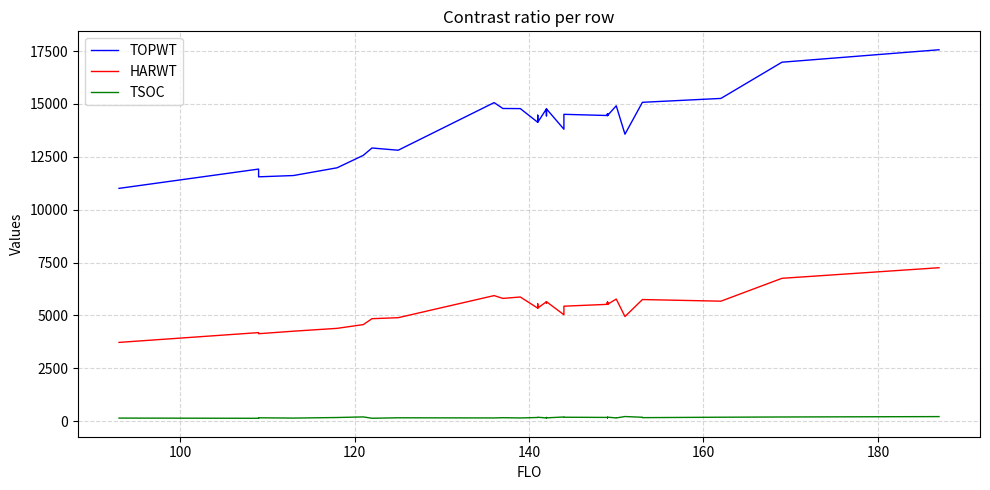

True or false: TSOC and HARWT cross at least once.

False